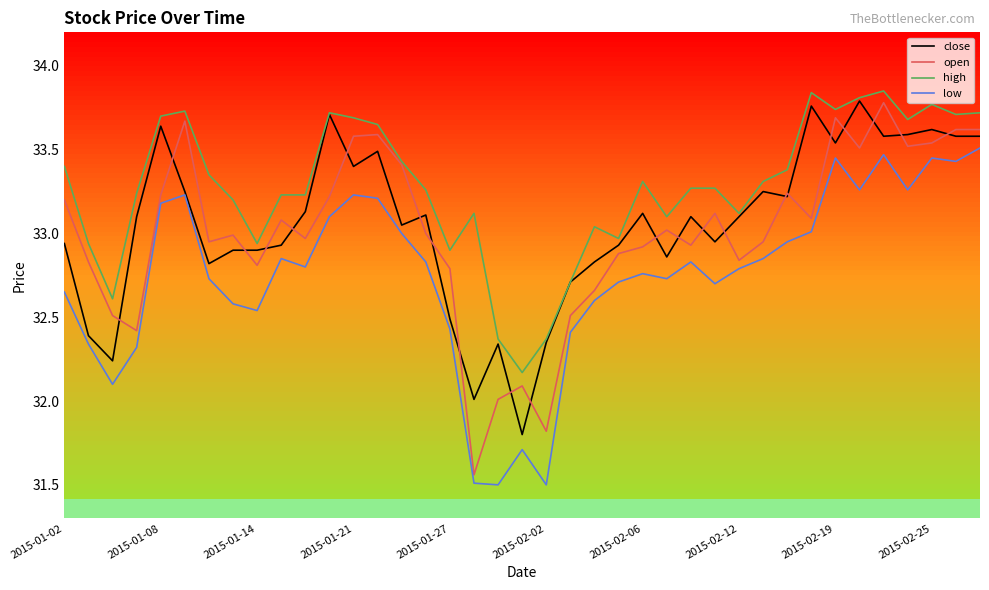

True or false: high and low cross at least once.

False